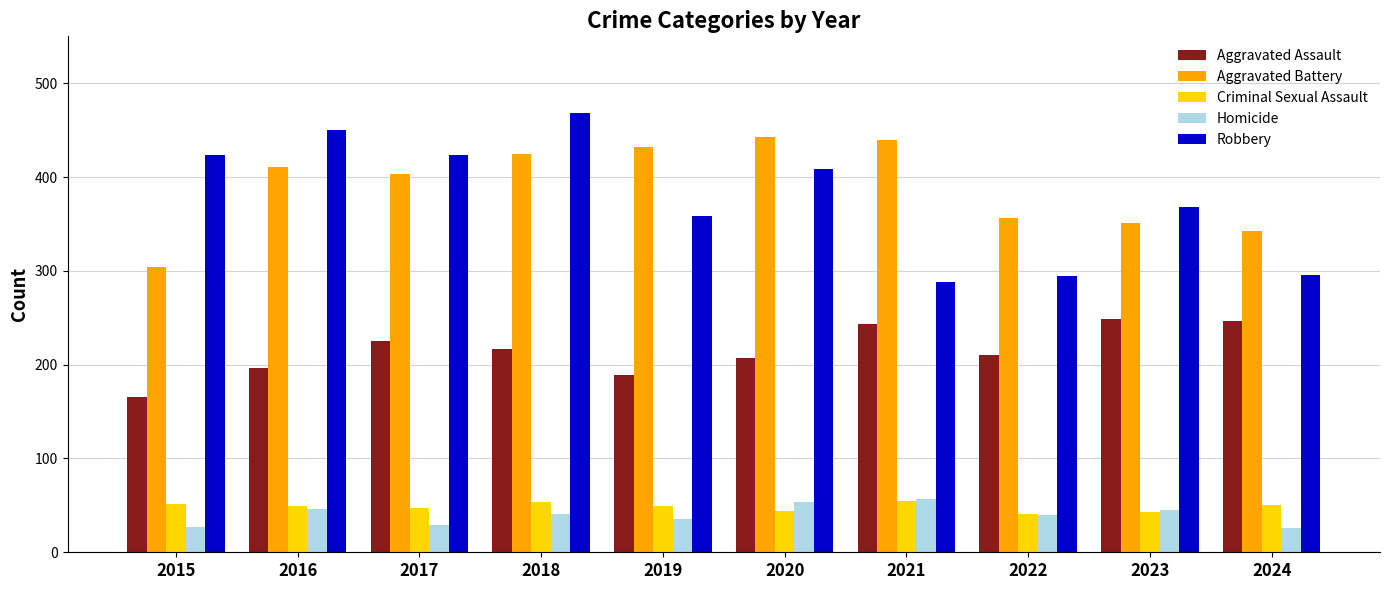

True or false: Criminal Sexual Assault has a value of 55 at 2021.

True